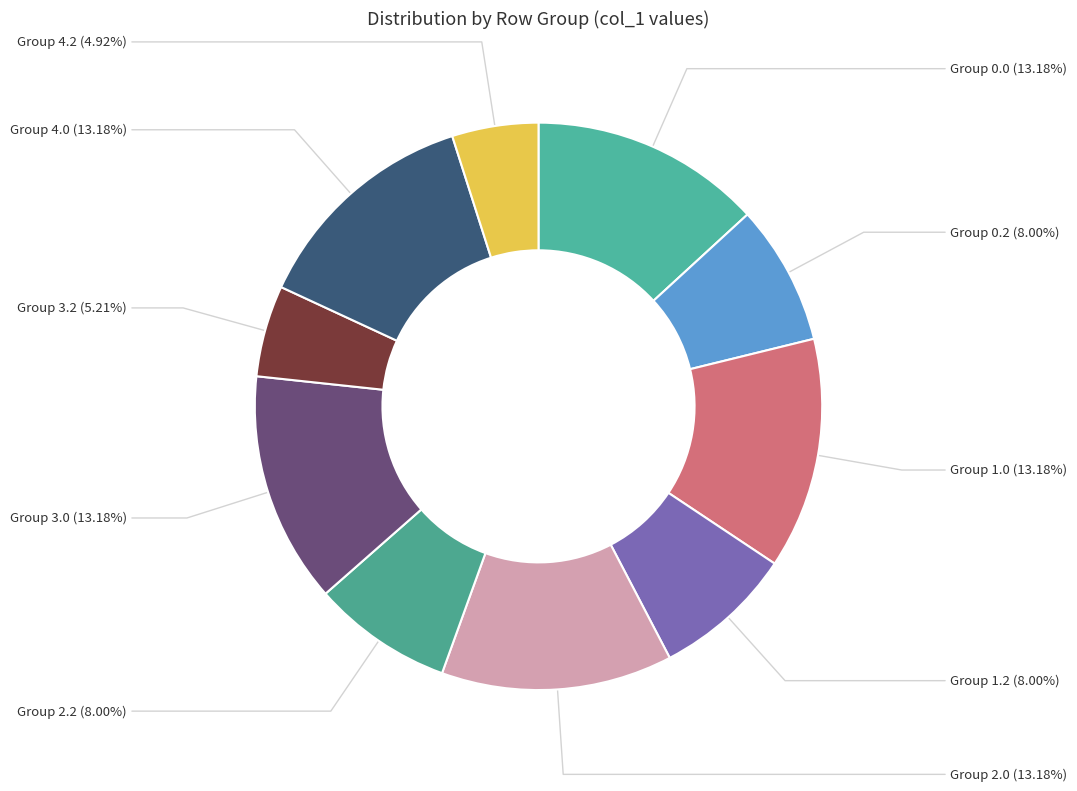

To the nearest percent, what is the average slice percentage?

10%